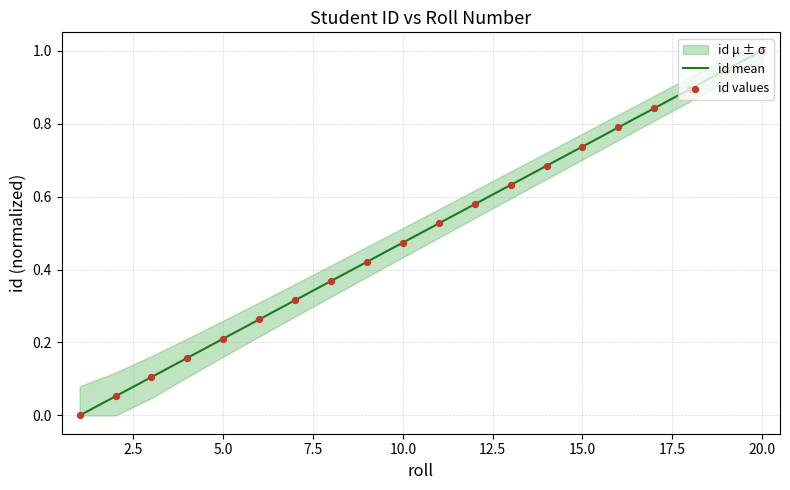

What is the highest value of the id mean series?

1.0